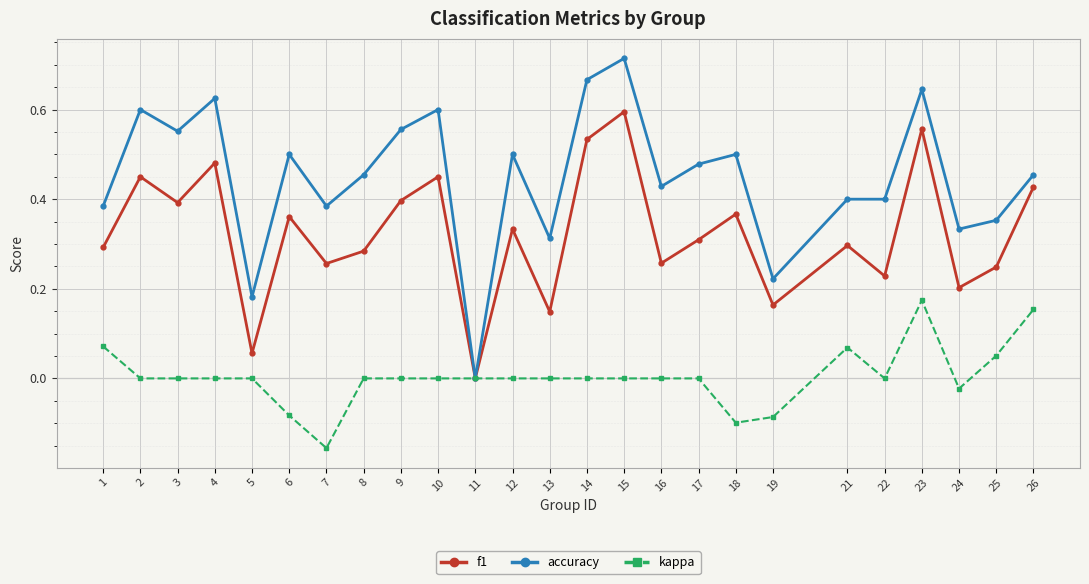

Count the number of data series in this chart.

3